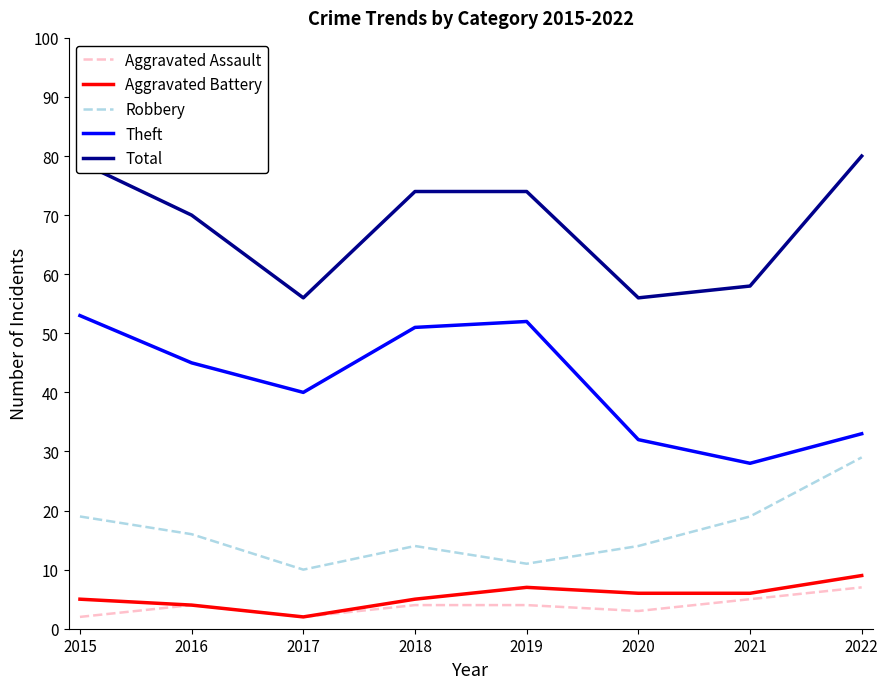

Which series changed the most between 2015 and 2017?

Total